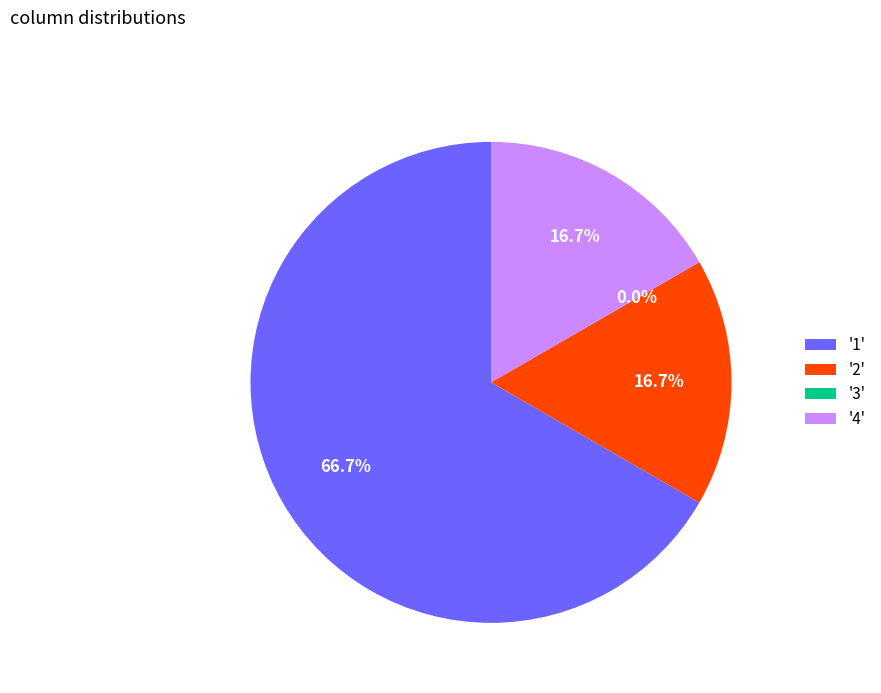

Is 3 the majority of the pie?

No